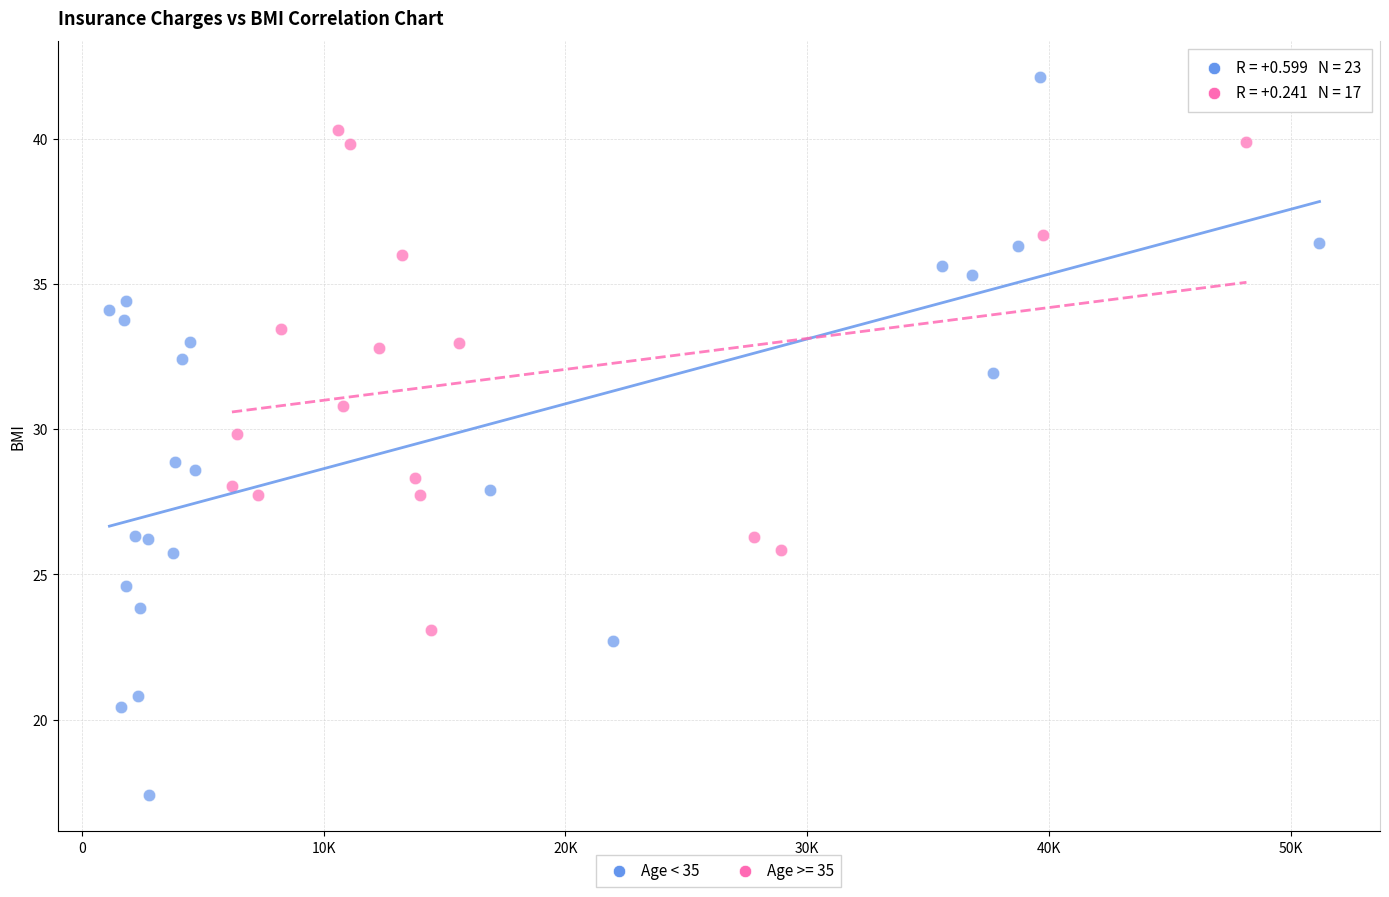

Which series reaches the maximum Y coordinate?

Age < 35